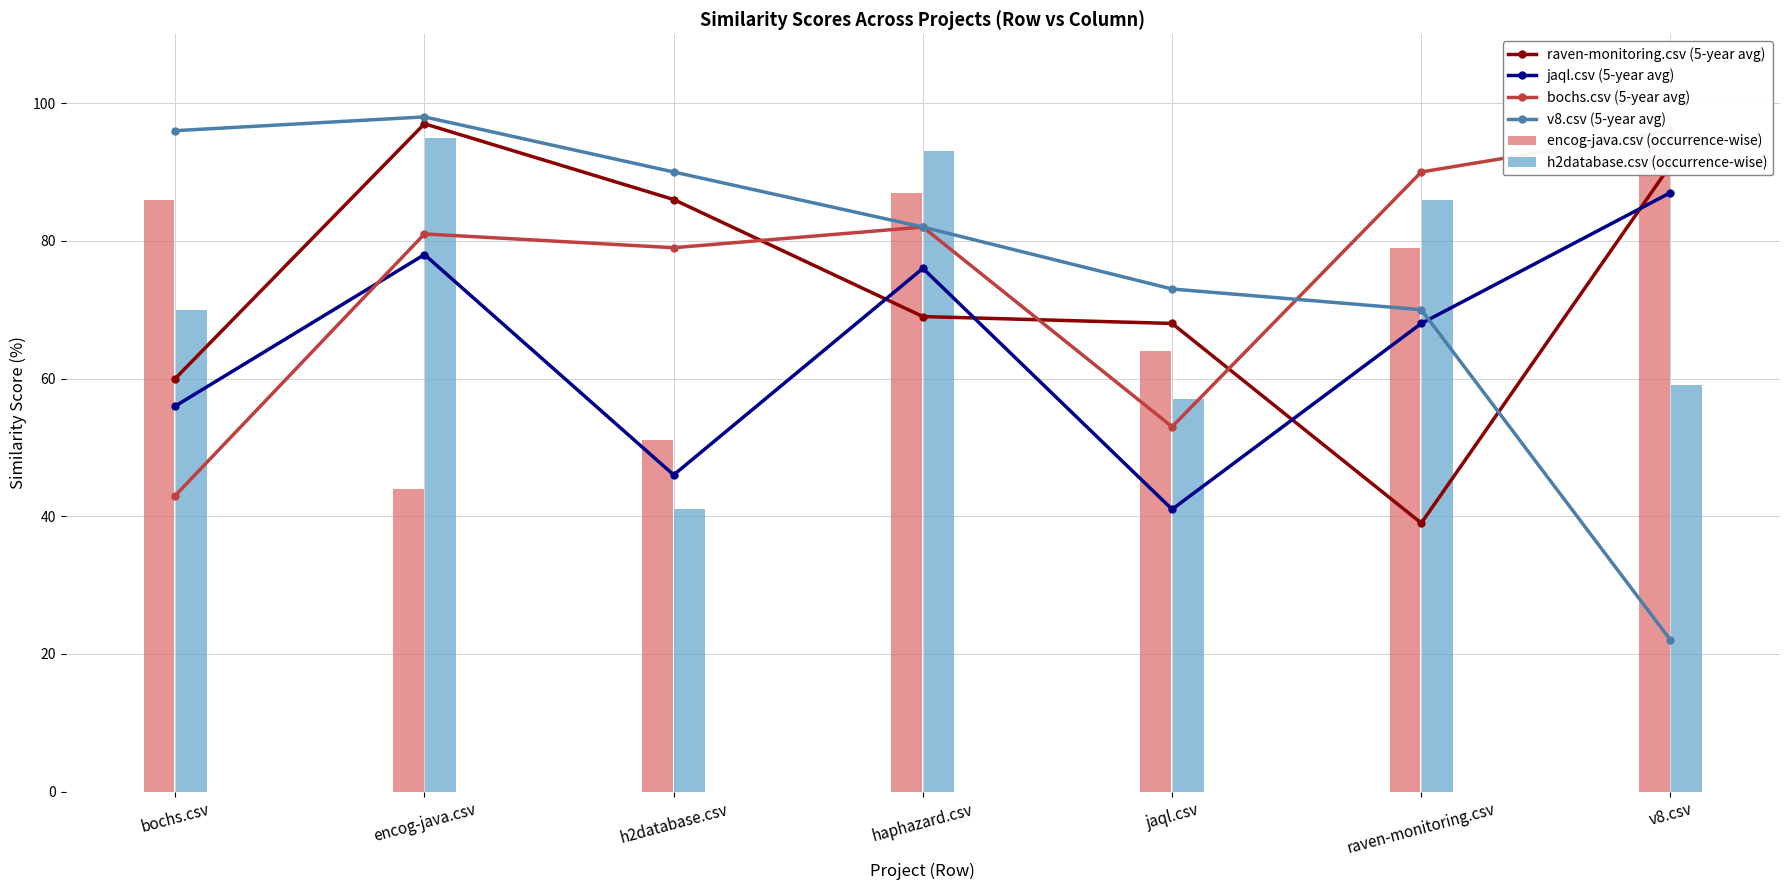

Which category has the lowest value in the jaql.csv (5-year avg) series?

jaql.csv